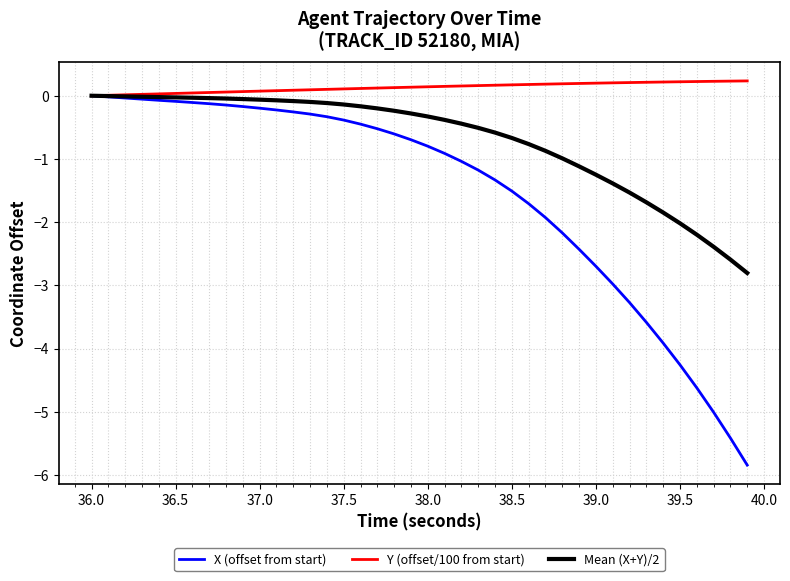

What is the highest value of the Y (offset/100 from start) series?

0.2